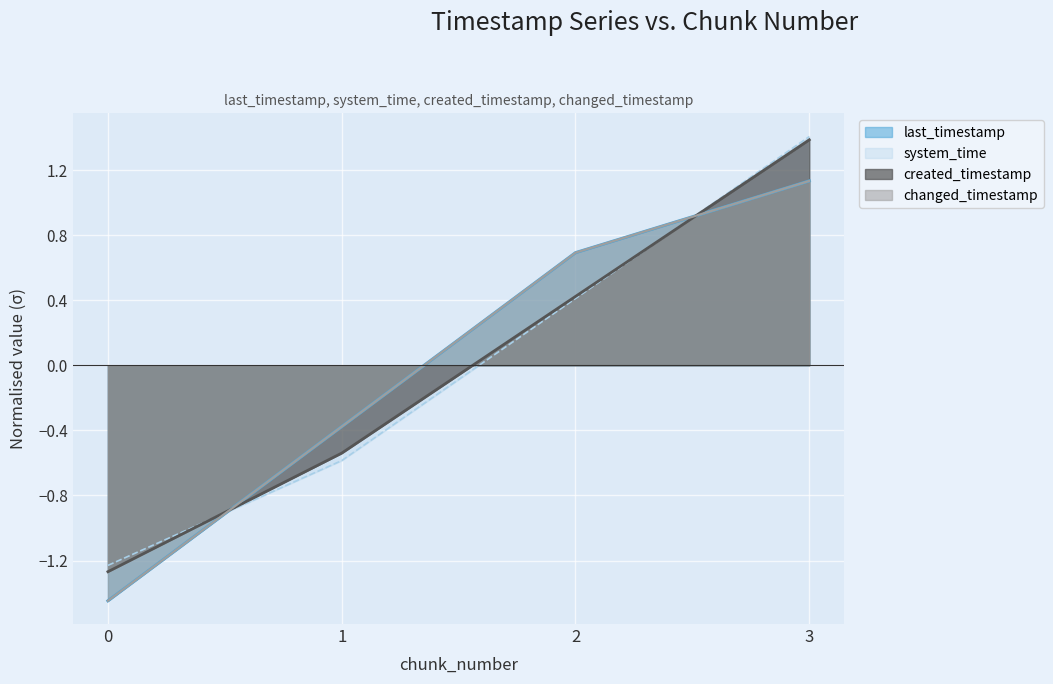

True or false: system_time has a value of 0.6 at 2.

False